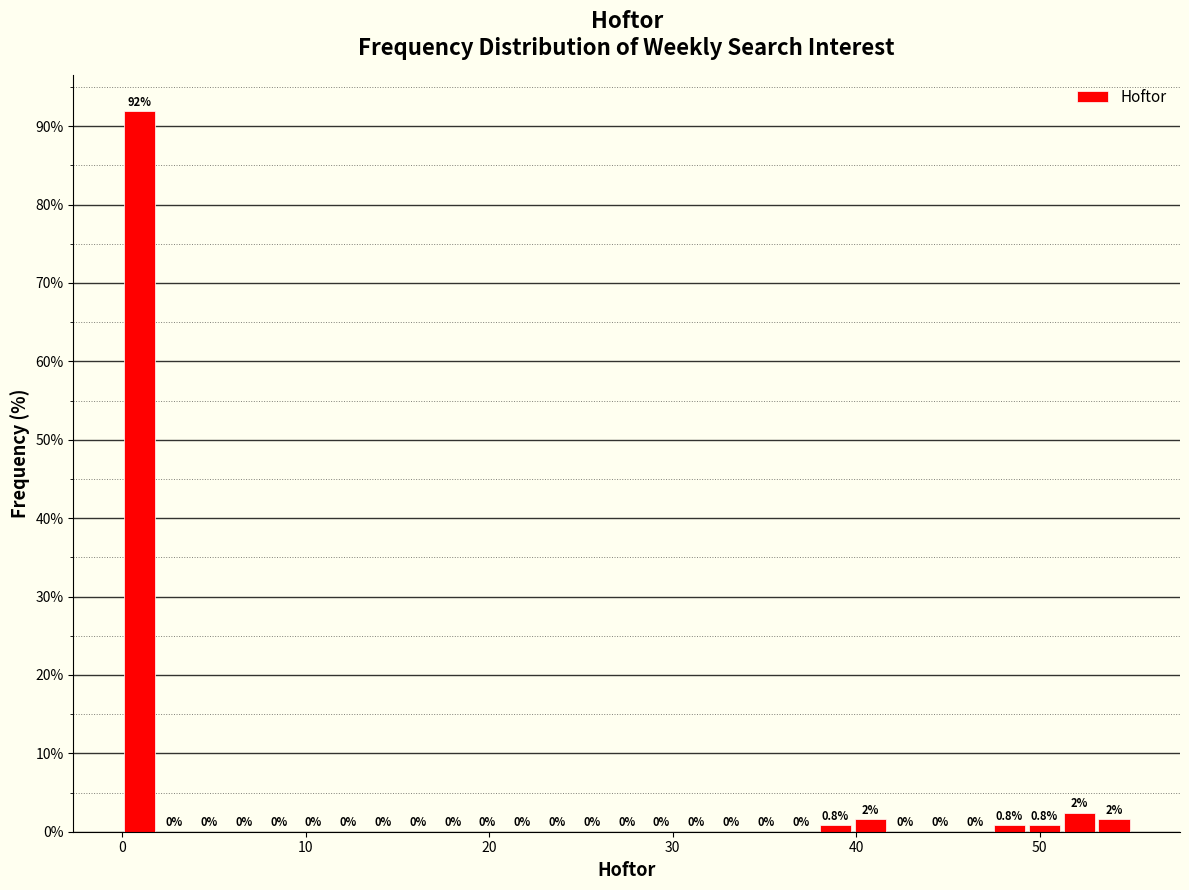

Read against the x-axis, roughly where is the centre of the tallest bar?

1